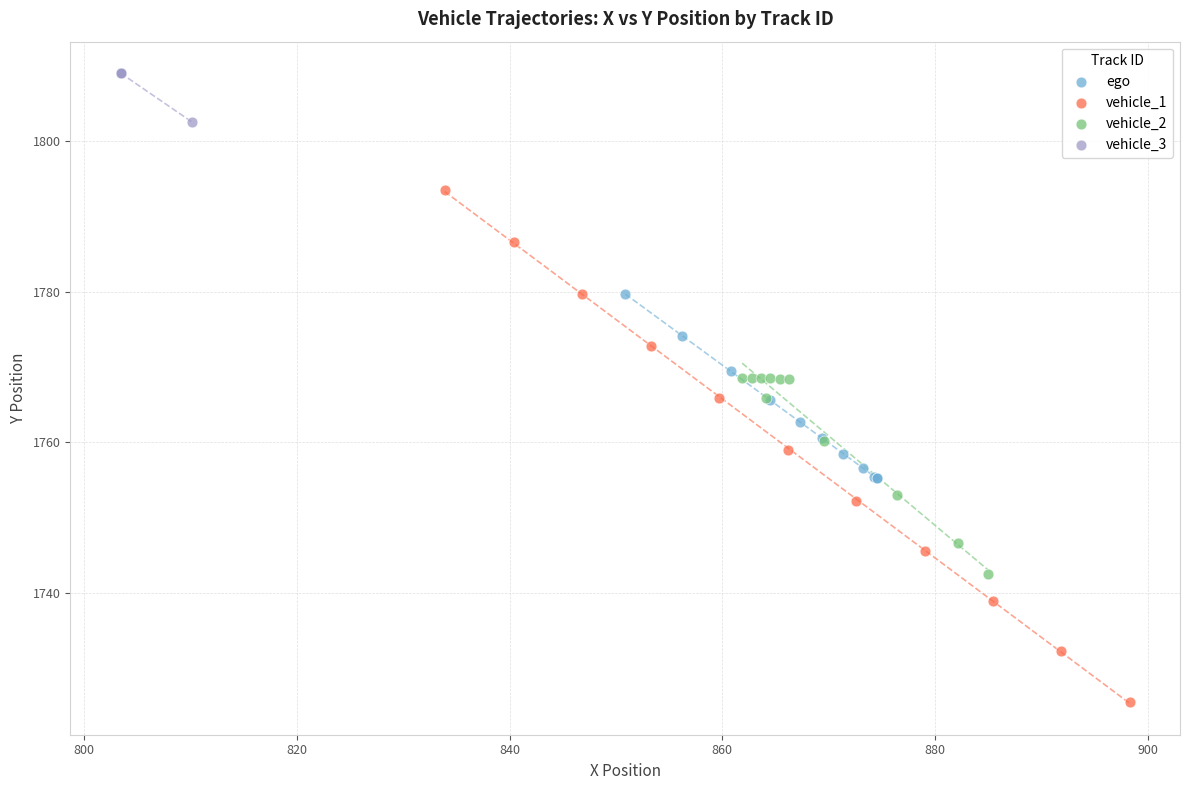

Which series contains the highest Y value?

vehicle_3